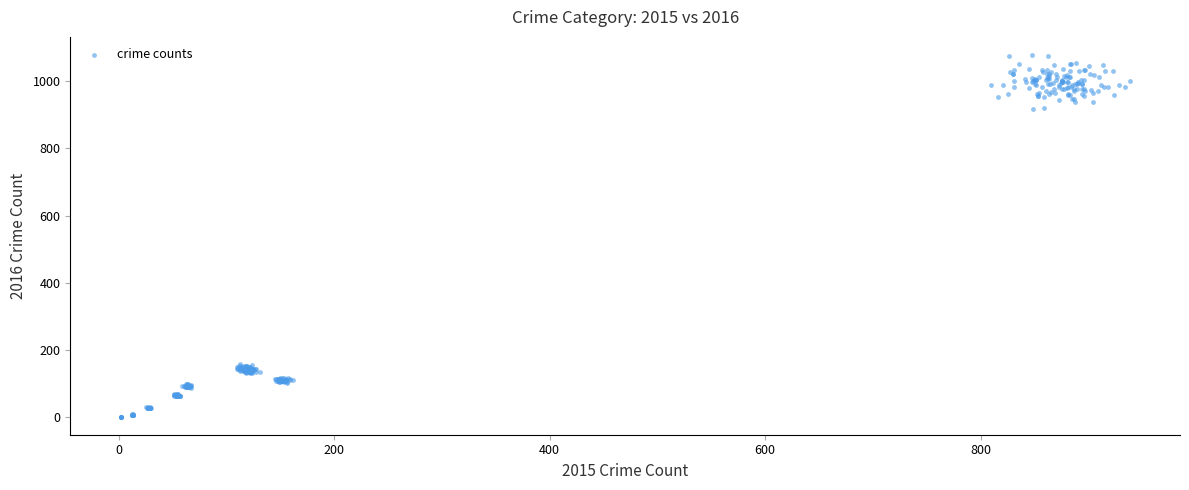

What is the range of Y values (max minus min)?

1076.0